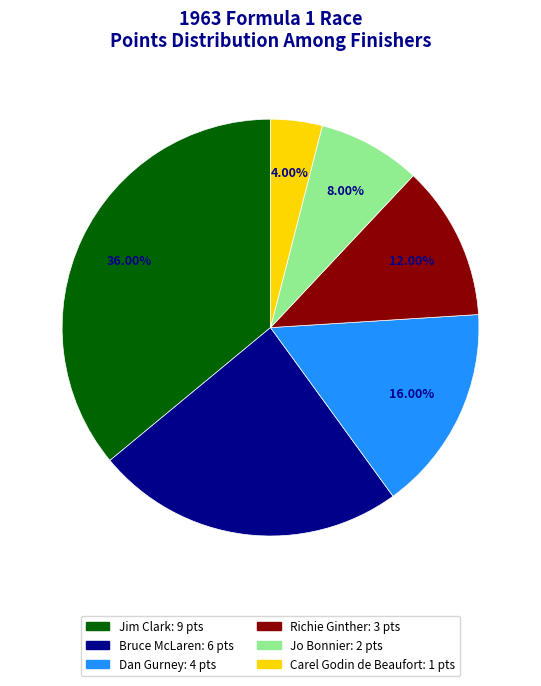

How many slices are in this pie chart?

6